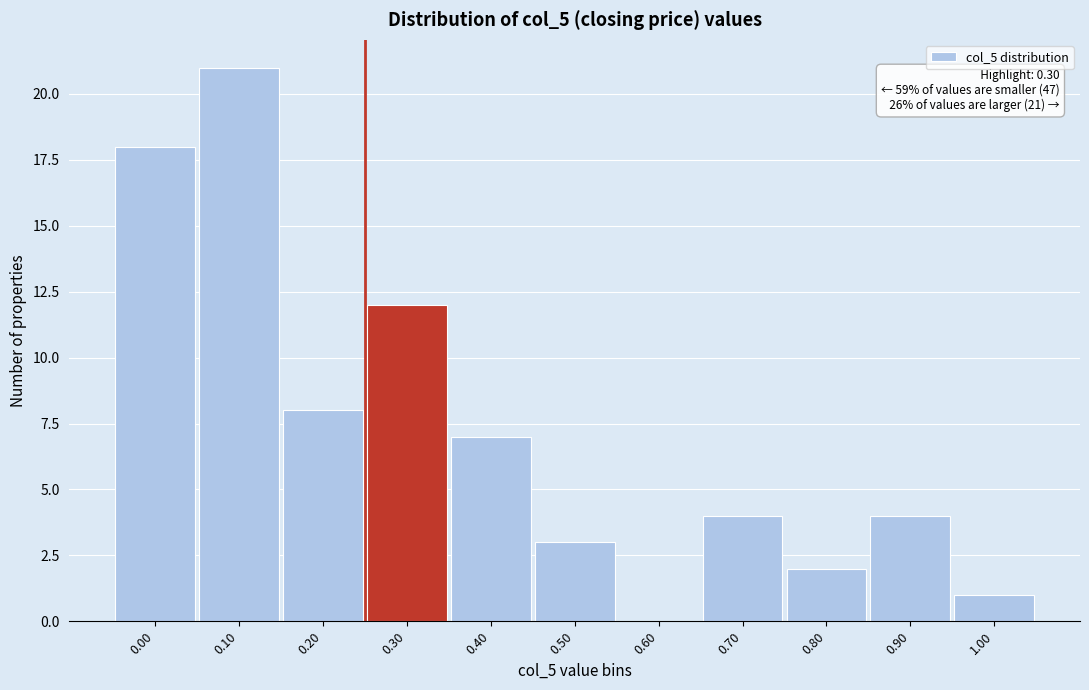

Reading left to right, extract all data points from this chart.

0.00=18	0.10=21	0.20=8	0.30=12	0.40=7	0.50=3	0.60=0	0.70=4	0.80=2	0.90=4	1.00=1